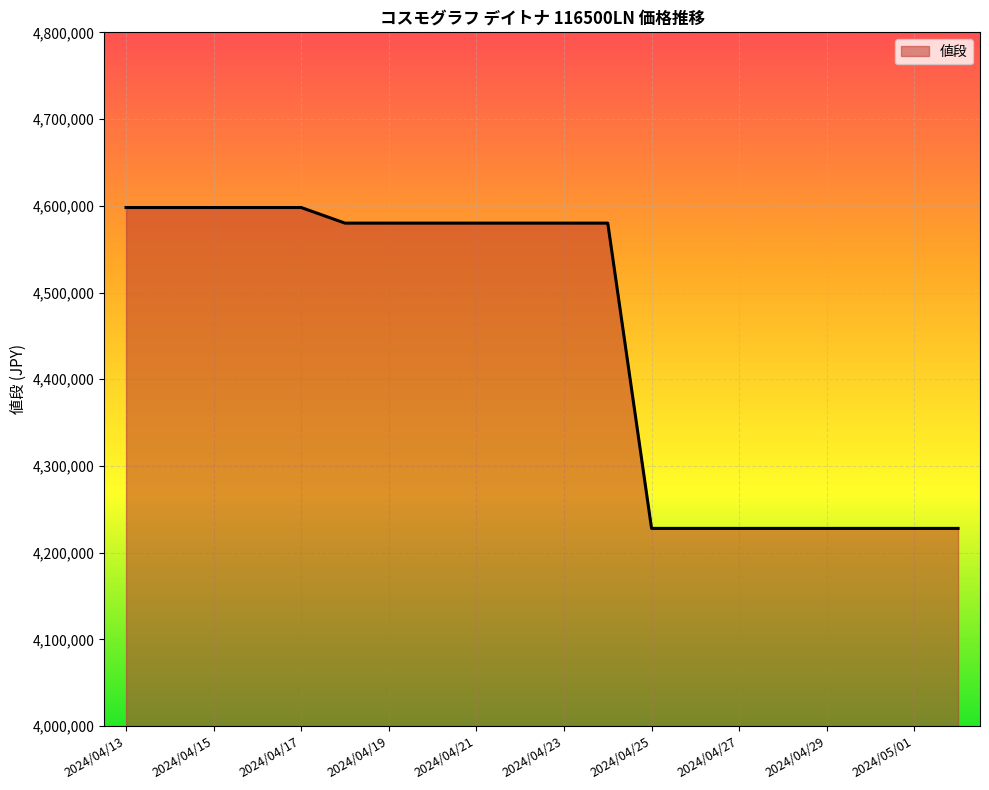

What is the difference between the maximum and minimum values?

370000